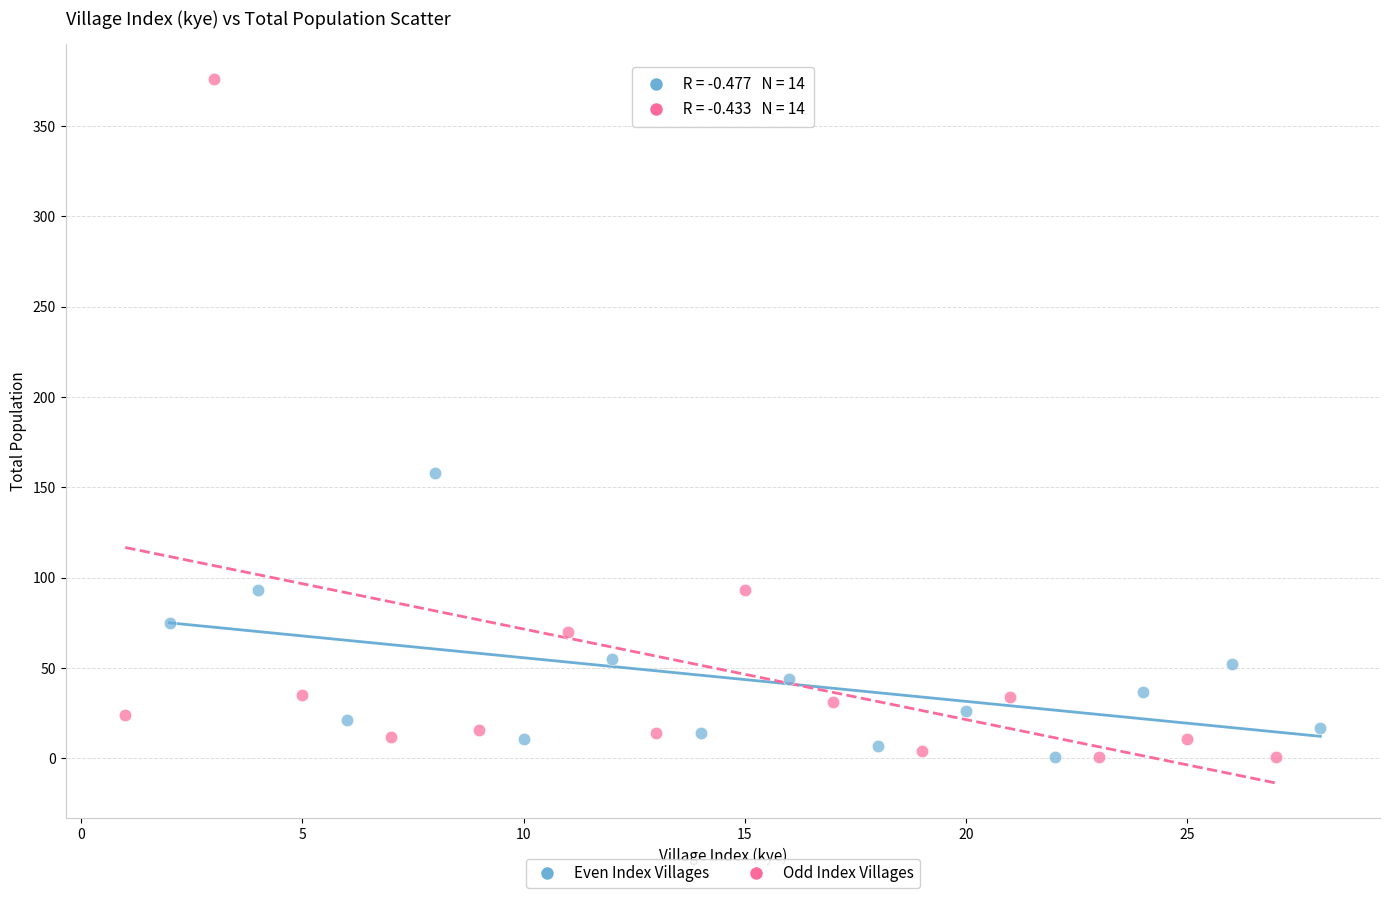

Which series contains the highest Y value?

Odd Index Villages